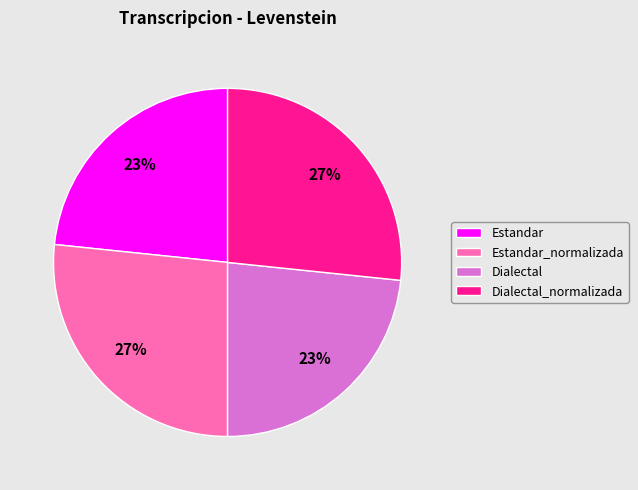

Which has a higher value, Estandar or Dialectal_normalizada?

Dialectal_normalizada